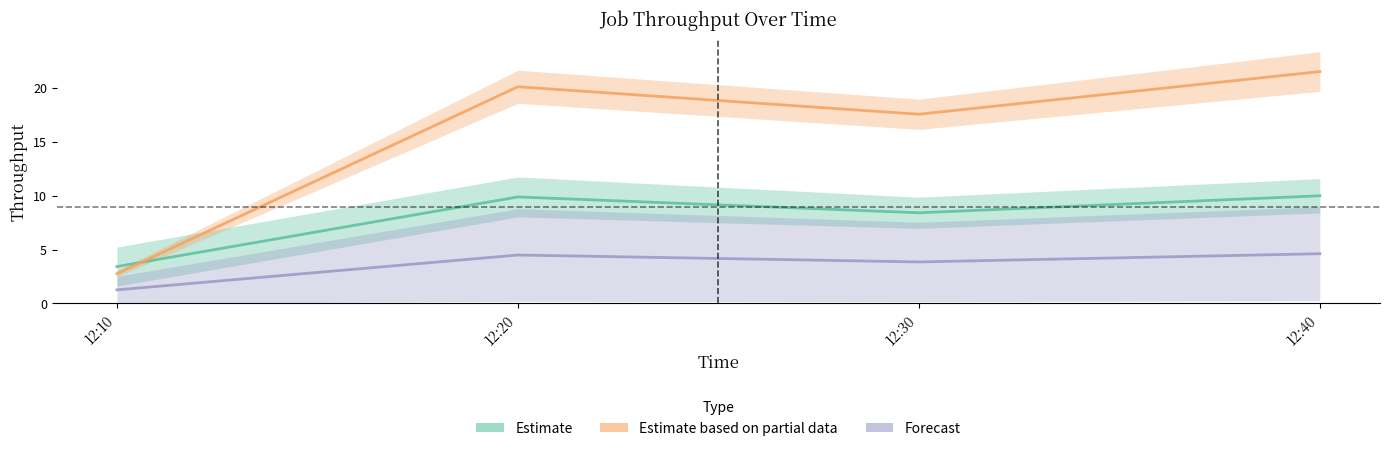

What position from the left is 2023-10-11 12:40:00?

4